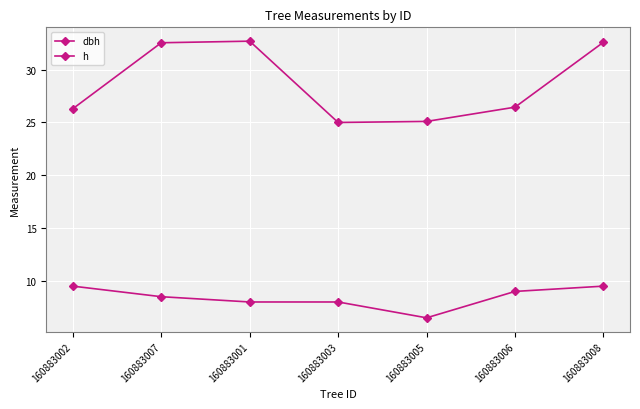

What is the value of the dbh point at the 4th from the left?

25.0